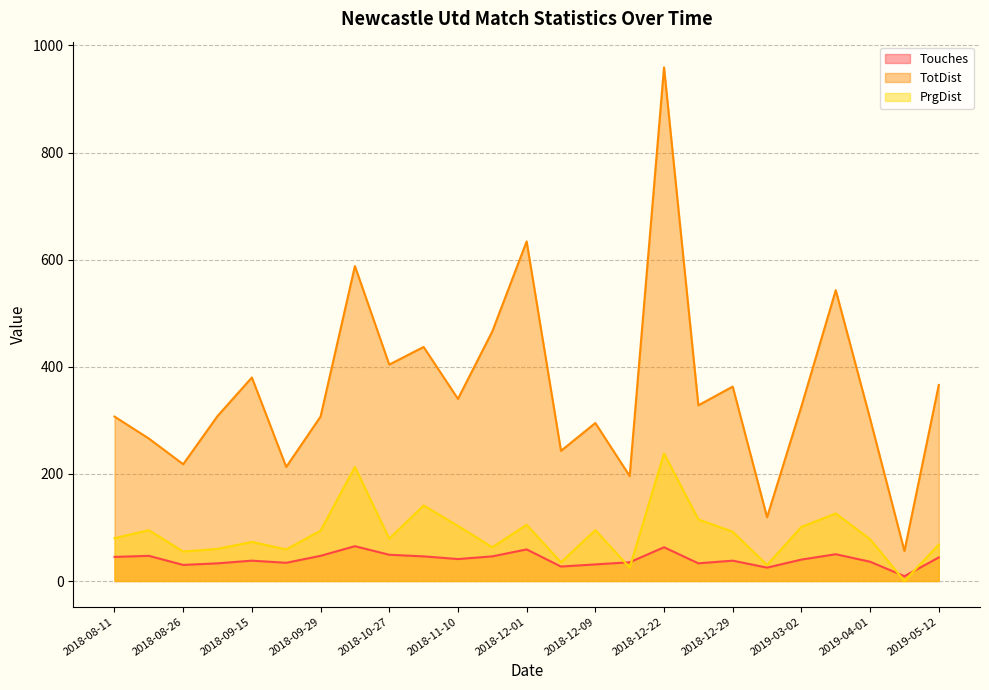

Reading right to left, extract all data points from this chart.

Touches: 2019-05-12=44	2019-04-12=9	2019-04-01=36	2019-03-16=50	2019-03-02=40	2019-01-02=25	2018-12-29=38	2018-12-26=33	2018-12-22=63	2018-12-15=35	2018-12-09=31	2018-12-05=27	2018-12-01=59	2018-11-26=46	2018-11-10=41	2018-11-03=46	2018-10-27=49	2018-10-20=65	2018-09-29=47	2018-09-22=34	2018-09-15=38	2018-09-01=33	2018-08-26=30	2018-08-18=47	2018-08-11=45
TotDist: 2019-05-12=366	2019-04-12=56	2019-04-01=303	2019-03-16=543	2019-03-02=326	2019-01-02=119	2018-12-29=363	2018-12-26=328	2018-12-22=959	2018-12-15=196	2018-12-09=295	2018-12-05=243	2018-12-01=634	2018-11-26=466	2018-11-10=340	2018-11-03=437	2018-10-27=404	2018-10-20=588	2018-09-29=307	2018-09-22=213	2018-09-15=380	2018-09-01=308	2018-08-26=218	2018-08-18=266	2018-08-11=307
PrgDist: 2019-05-12=68	2019-04-12=0	2019-04-01=78	2019-03-16=126	2019-03-02=101	2019-01-02=30	2018-12-29=92	2018-12-26=115	2018-12-22=238	2018-12-15=25	2018-12-09=95	2018-12-05=35	2018-12-01=105	2018-11-26=63	2018-11-10=103	2018-11-03=141	2018-10-27=79	2018-10-20=213	2018-09-29=94	2018-09-22=59	2018-09-15=73	2018-09-01=60	2018-08-26=55	2018-08-18=95	2018-08-11=80